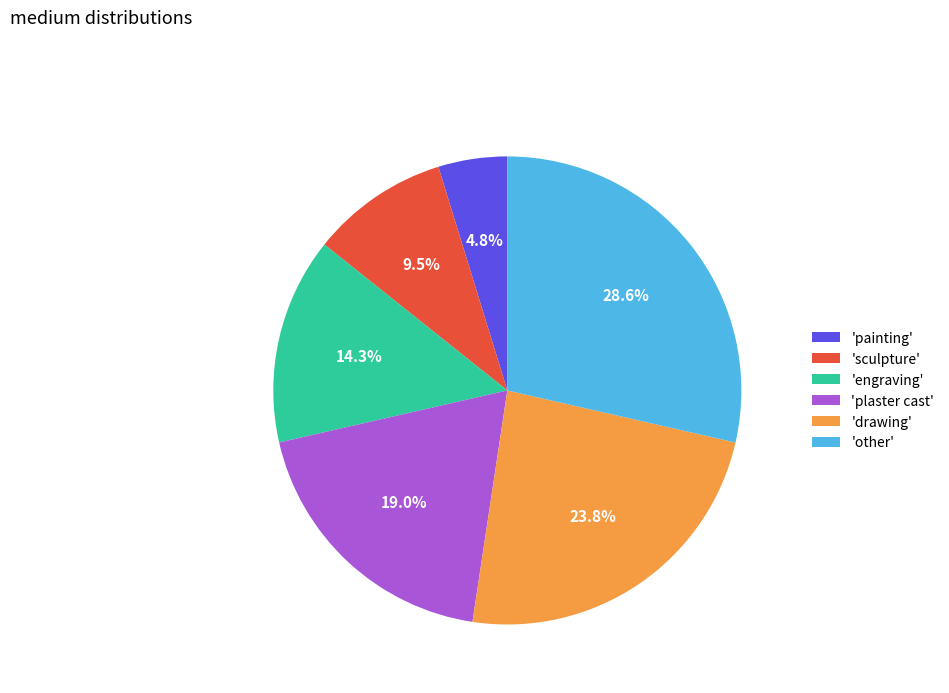

What is the total percentage of 'drawing' and 'sculpture'?

33.3%